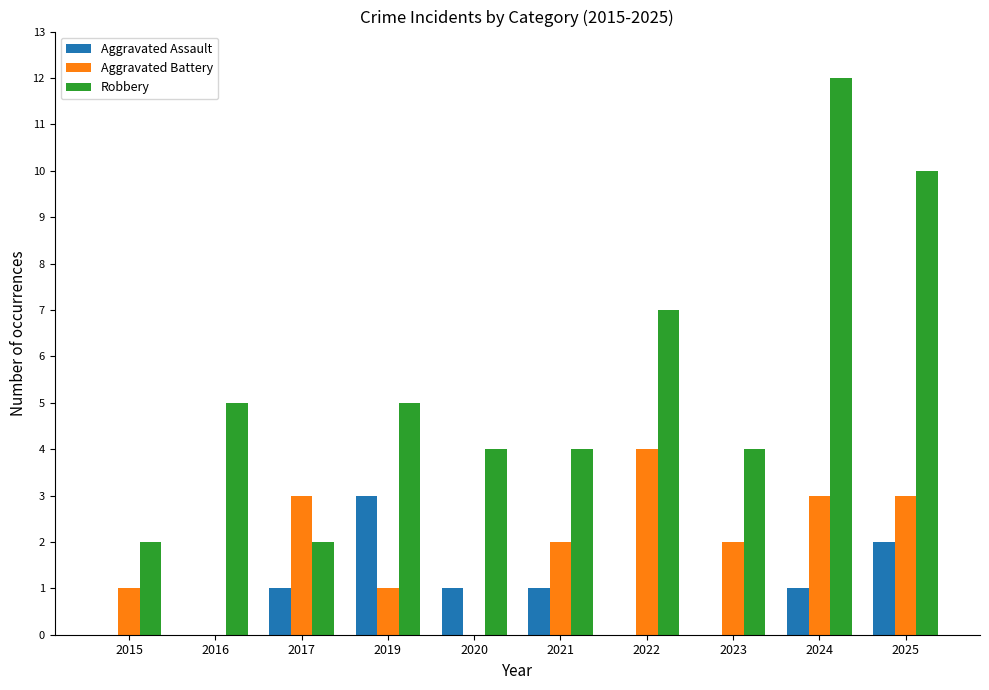

The Aggravated Battery series shows 0 at 2020. True or false?

True